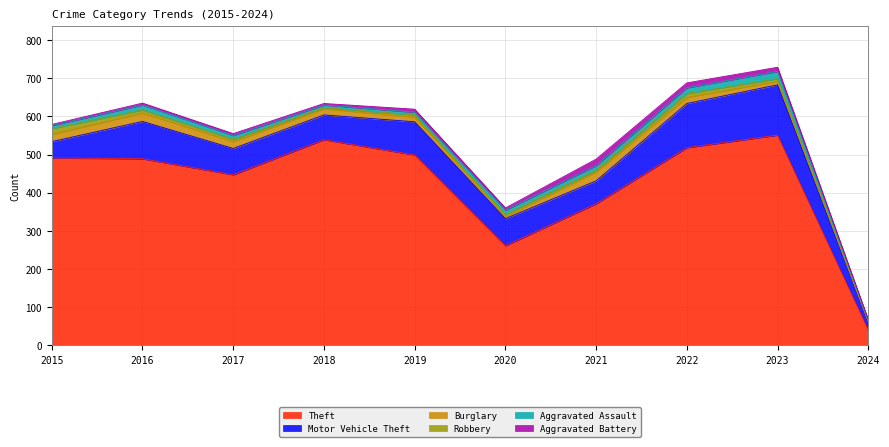

How many data points does each series have?

10